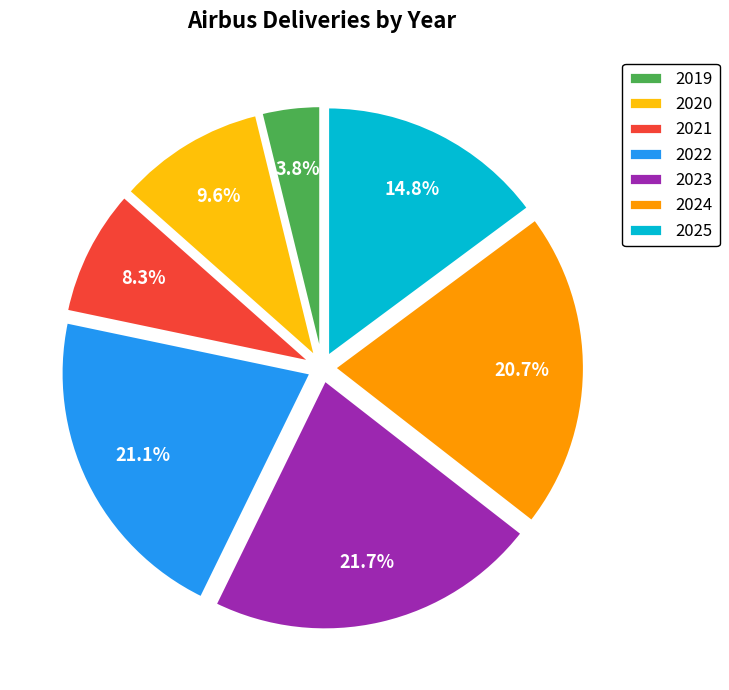

What percentage is the 2024 slice, to the nearest percent?

21%